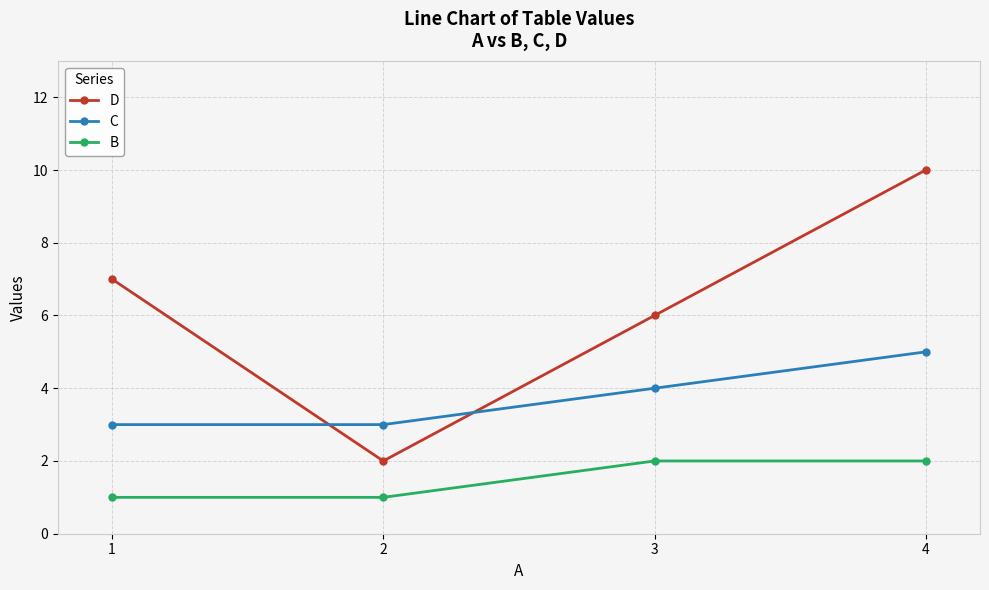

The value of C at 2 is 7. True or false?

False